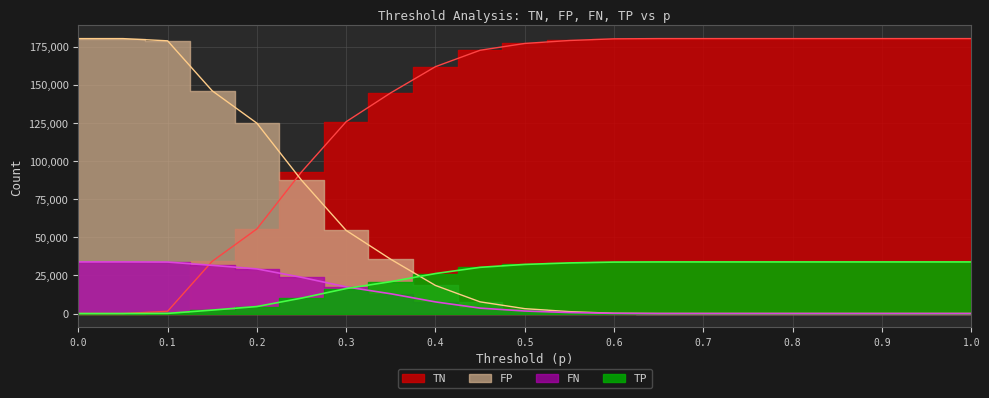

Reading left to right, list all the values displayed in this chart.

TN: 0.0=0	0.05=0	0.1=1454	0.15=34238	0.2=55448	0.25=92843	0.3=125759	0.35=144696	0.4=161840	0.45=172596	0.5=177055	0.55=178995	0.6=180086	0.65=180245	0.7=180245	0.75=180245	0.8=180245	0.85=180245	0.9=180245	0.95=180245	1.0=180245
FP: 0.0=180245	0.05=180245	0.1=178791	0.15=146007	0.2=124797	0.25=87402	0.3=54486	0.35=35549	0.4=18405	0.45=7649	0.5=3190	0.55=1250	0.6=159	0.65=0	0.7=0	0.75=0	0.8=0	0.85=0	0.9=0	0.95=0	1.0=0
FN: 0.0=33825	0.05=33825	0.1=33737	0.15=31580	0.2=29250	0.25=23731	0.3=17456	0.35=12940	0.4=7620	0.45=3539	0.5=1635	0.55=645	0.6=107	0.65=4	0.7=0	0.75=0	0.8=0	0.85=0	0.9=0	0.95=0	1.0=0
TP: 0.0=0	0.05=0	0.1=88	0.15=2245	0.2=4575	0.25=10094	0.3=16369	0.35=20885	0.4=26205	0.45=30286	0.5=32190	0.55=33180	0.6=33718	0.65=33821	0.7=33825	0.75=33825	0.8=33825	0.85=33825	0.9=33825	0.95=33825	1.0=33825